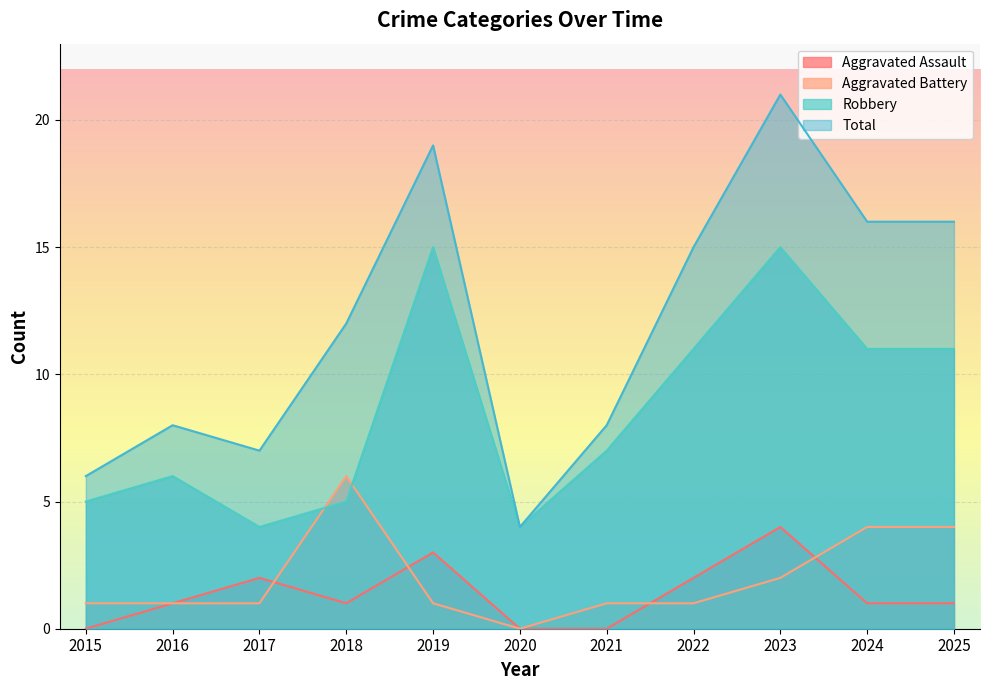

Reading right to left, what are all the values shown in this chart?

Aggravated Assault: 1	1	4	2	0	0	3	1	2	1	0
Aggravated Battery: 4	4	2	1	1	0	1	6	1	1	1
Robbery: 11	11	15	11	7	4	15	5	4	6	5
Total: 16	16	21	15	8	4	19	12	7	8	6